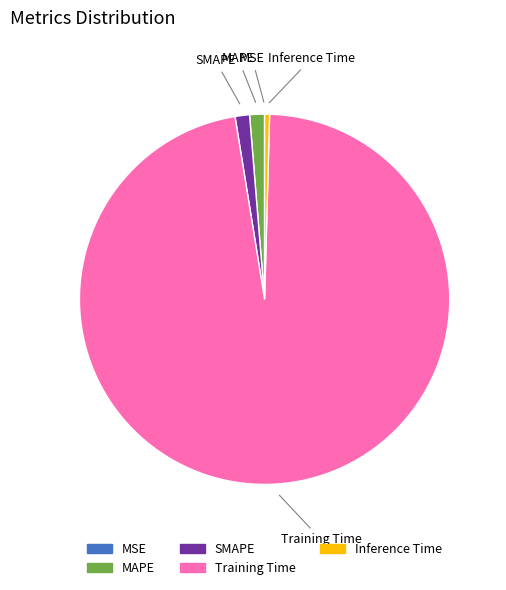

The MAPE slice represents 1% of the pie. True or false?

True